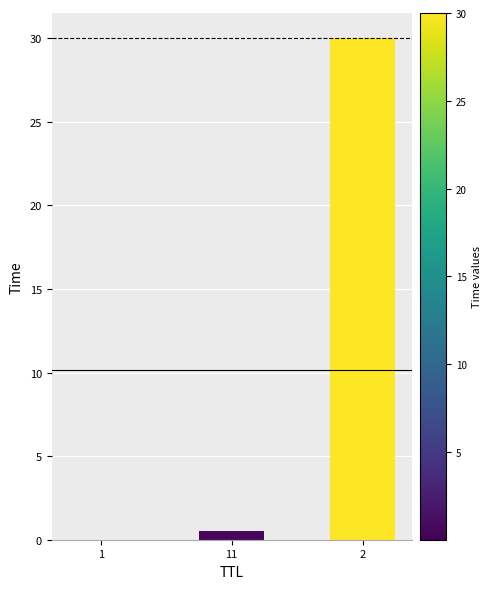

Read the value at 11.

0.5